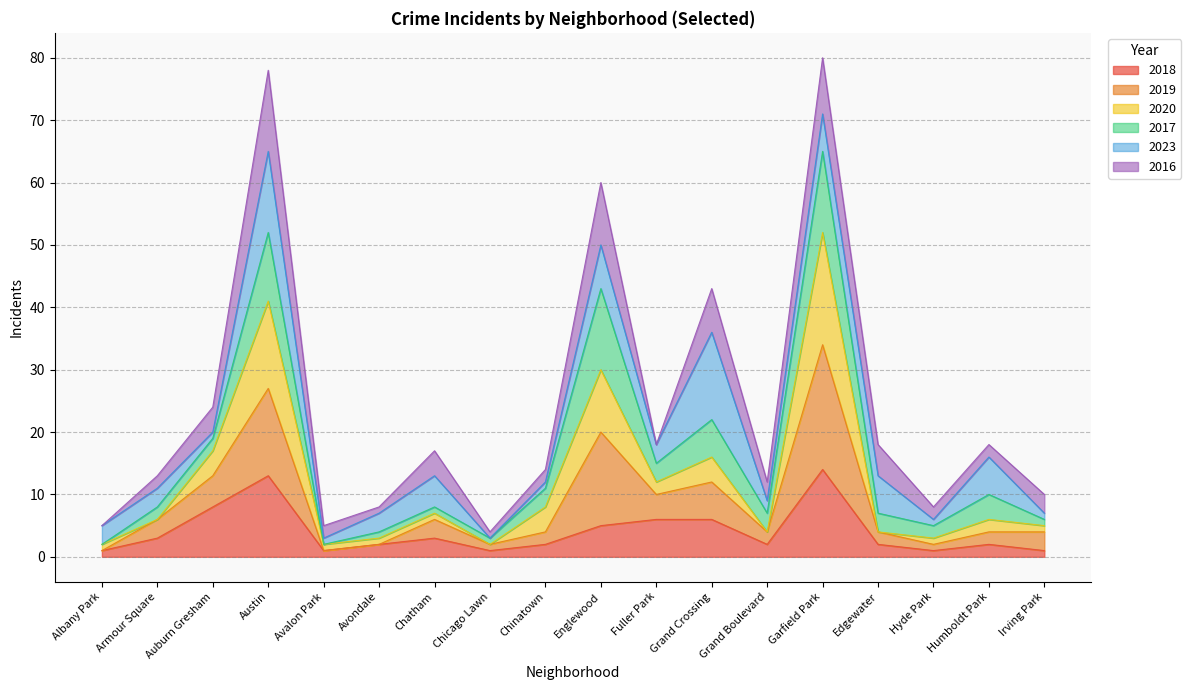

Is it true that 2019 equals 3 at Grand Boulevard?

False